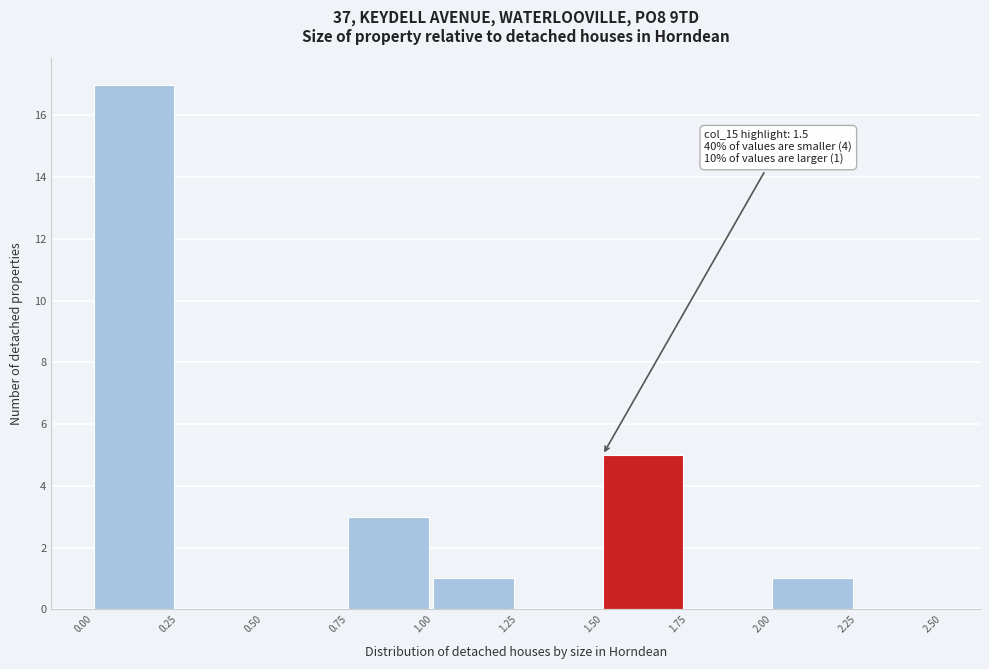

Over which range of the x-axis is the bar tallest?

0.00 to 0.25